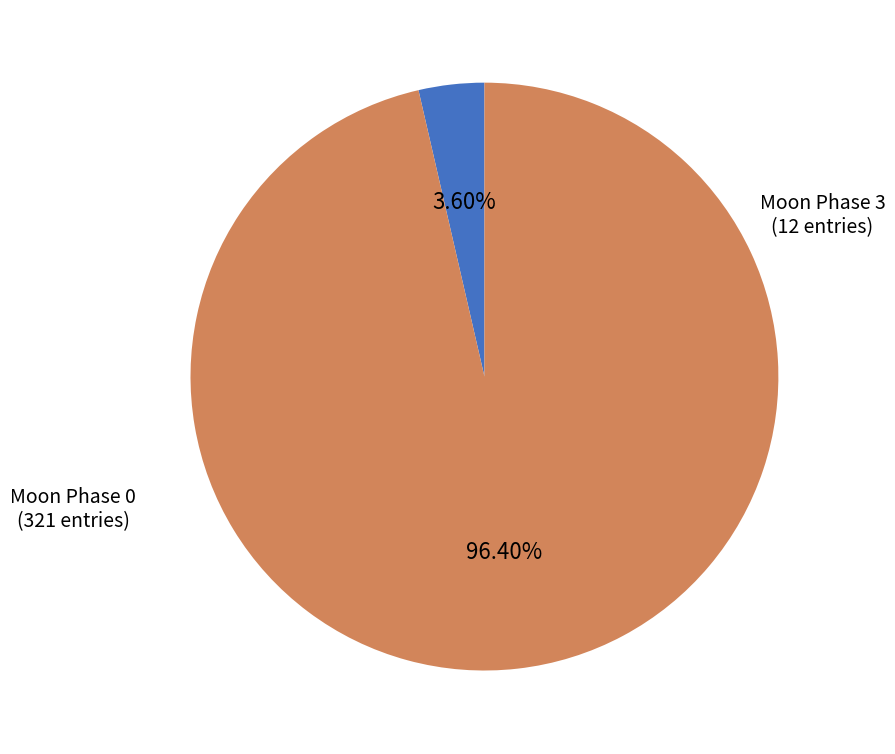

Does any single category account for the majority?

Yes